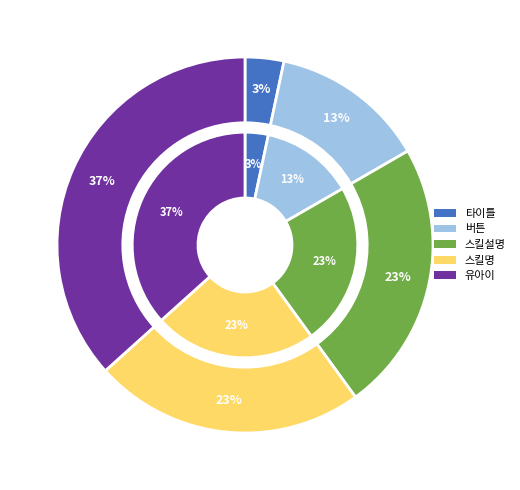

Does 스킬명 represent more than half of the total?

No